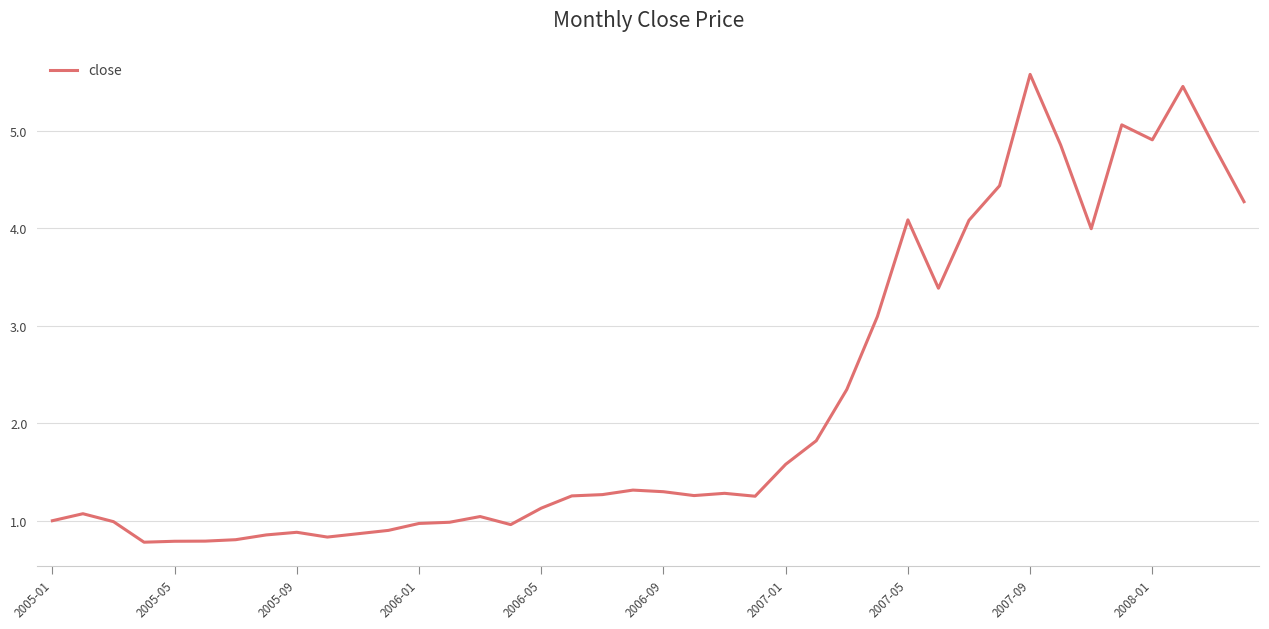

What is the maximum value shown in the chart?

5.6